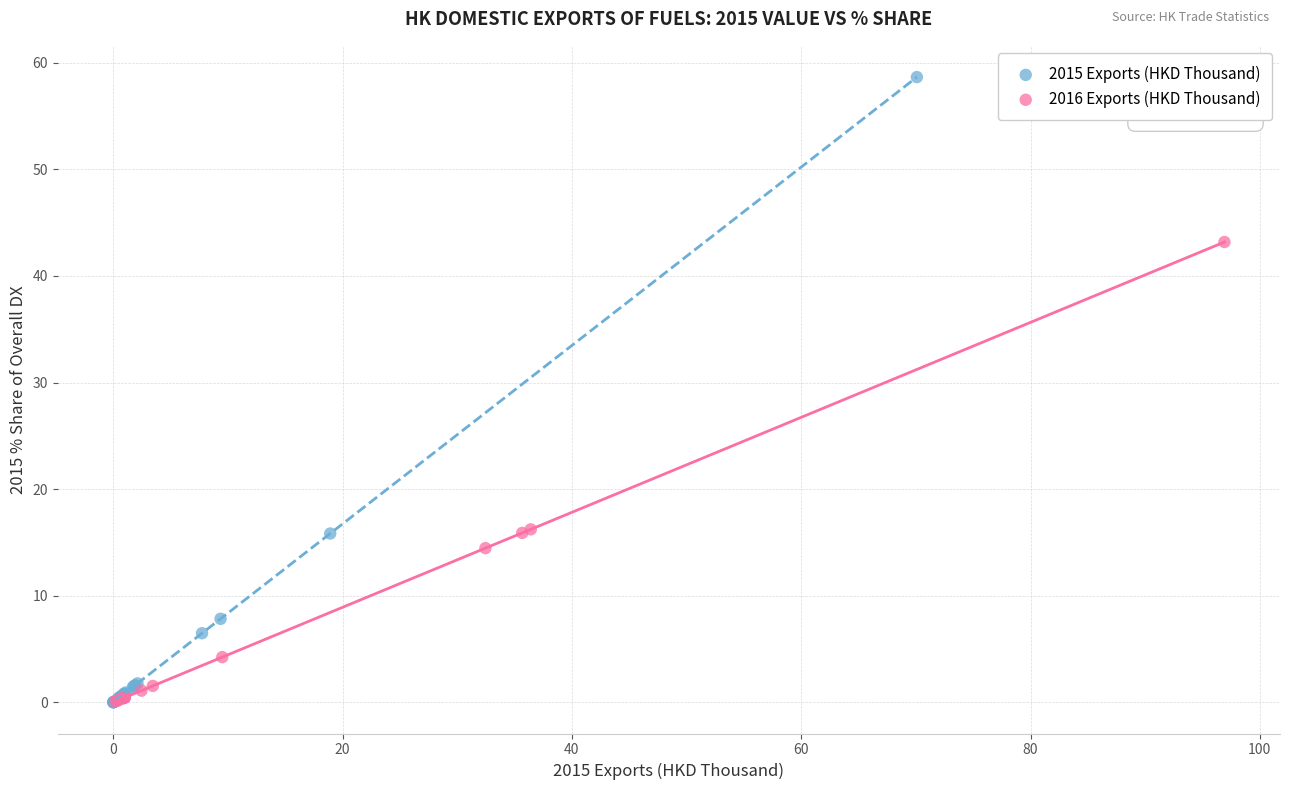

Which series has the widest spread of Y values?

2015 Exports (HKD Thousand)